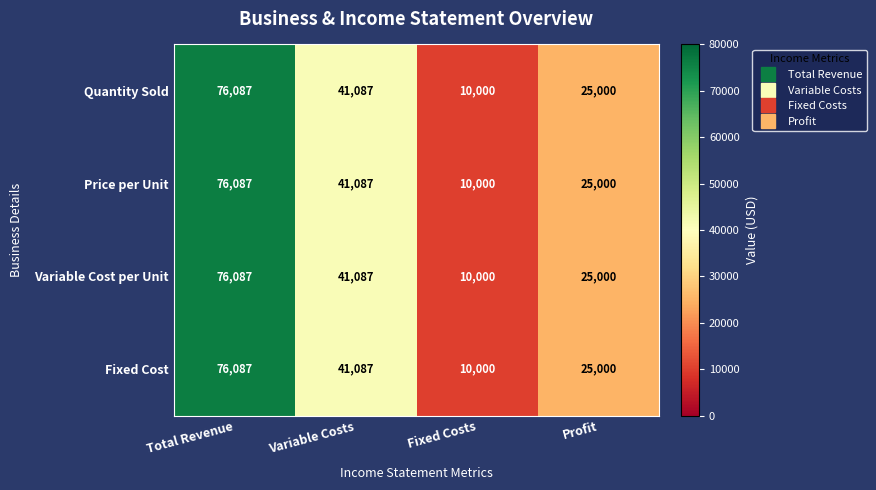

What is the sum of all Fixed Cost values?

152174